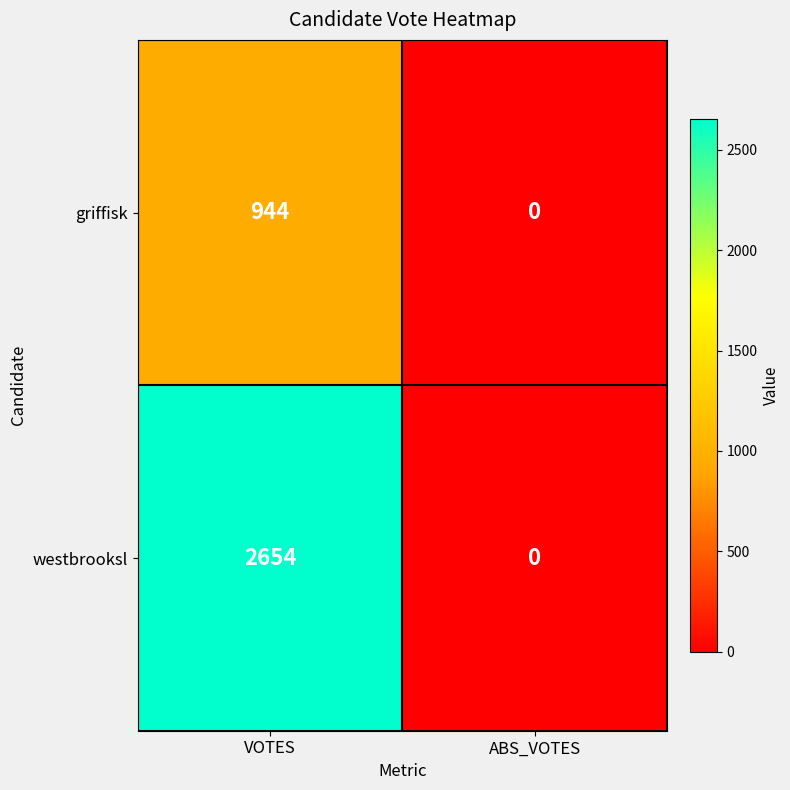

The value of westbrooksl at ABS_VOTES is 0. True or false?

True